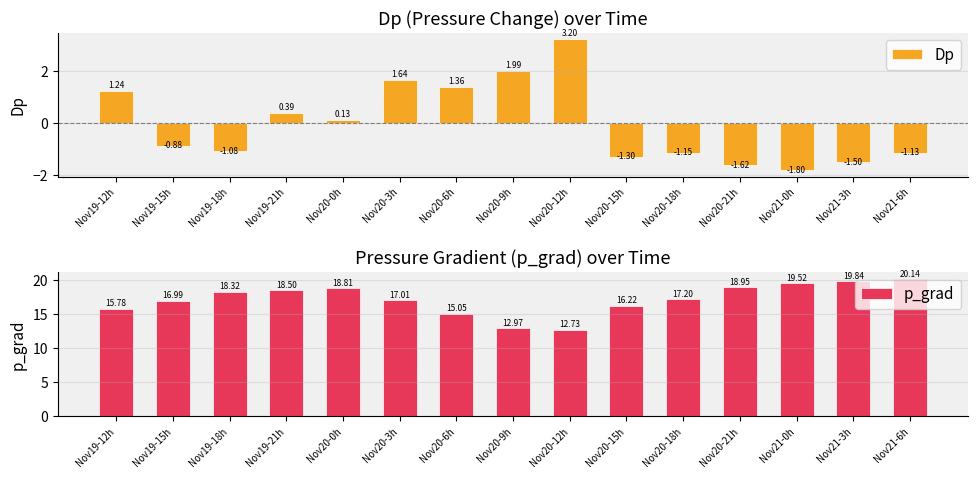

What is the sum of the p_grad values at Nov20-0h and Nov20-9h?

31.8